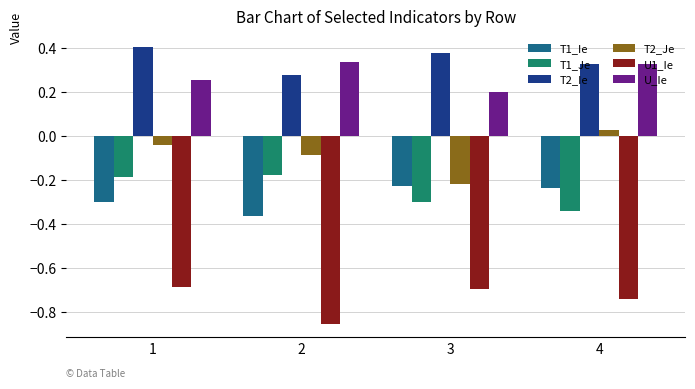

Between 2 and 3, which series saw the biggest shift?

U1_Ie